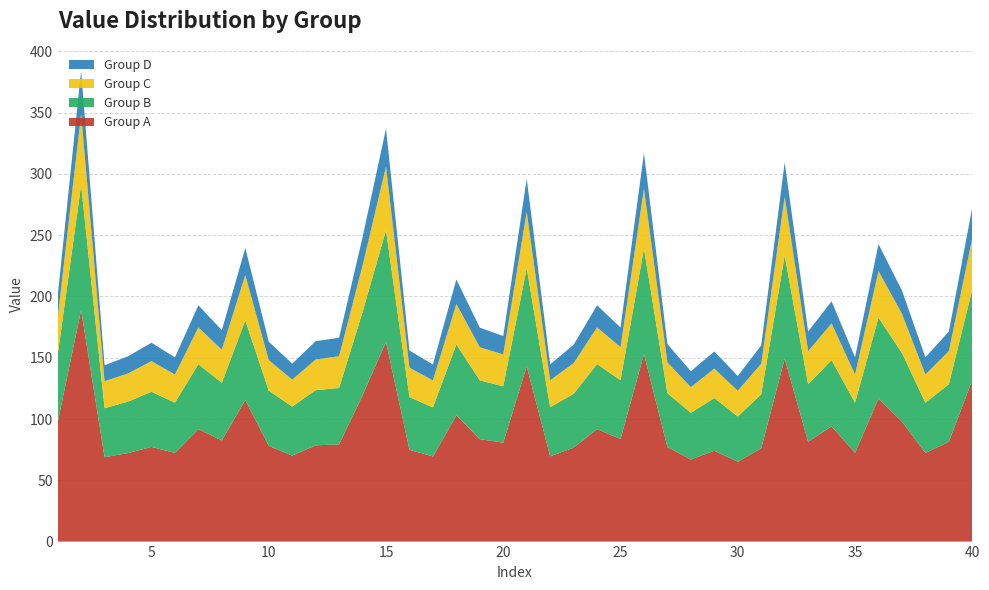

Reading right to left, transcribe all the data shown in this chart.

Group A: 131.8	81.4	72.3	97.9	116.8	72.3	94.1	81.4	149.3	76.2	65.1	74.2	67.0	77.1	153.0	83.7	91.8	76.6	69.6	143.1	80.8	83.6	102.9	69.5	74.9	163.0	119.3	79.3	78.5	70.1	78.2	115.5	82.5	91.8	72.3	77.3	72.2	68.8	189.0	97.2
Group B: 74.0	47.0	41.0	56.0	66.0	41.0	54.0	47.0	84.0	44.0	37.0	43.0	38.0	44.0	86.0	48.0	53.0	44.0	40.0	80.0	46.0	48.0	58.0	40.0	43.0	91.0	68.0	46.0	45.0	40.0	45.0	65.0	47.0	53.0	41.0	45.0	42.0	40.0	102.0	55.0
Group C: 42.0	27.0	23.0	32.0	38.0	23.0	30.0	27.0	48.0	25.0	21.0	24.0	21.0	25.0	49.0	27.0	30.0	25.0	22.0	46.0	26.0	27.0	33.0	22.0	24.0	52.0	38.0	26.0	25.0	22.0	25.0	37.0	27.0	30.0	23.0	25.0	23.0	22.0	58.0	30.0
Group D: 25.0	16.0	14.0	19.0	22.0	14.0	18.0	16.0	28.0	15.0	12.0	14.0	13.0	15.0	29.0	16.0	18.0	15.0	13.0	27.0	15.0	16.0	20.0	13.0	14.0	31.0	23.0	15.0	15.0	13.0	15.0	22.0	16.0	18.0	14.0	15.0	14.0	13.0	35.0	18.0